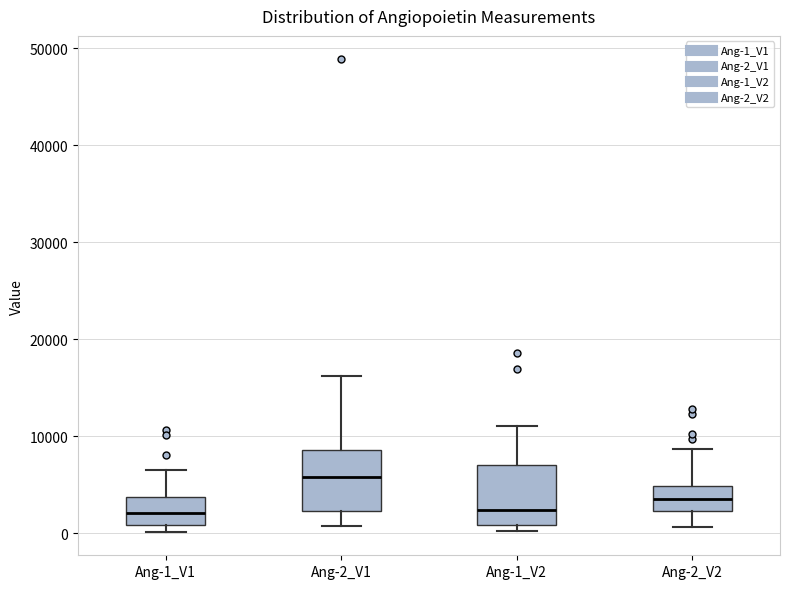

Where does the upper whisker of the box for Ang-1_V2 end on the y-axis? The values are not printed on the chart, so give them approximately, as read against the axis.

11000